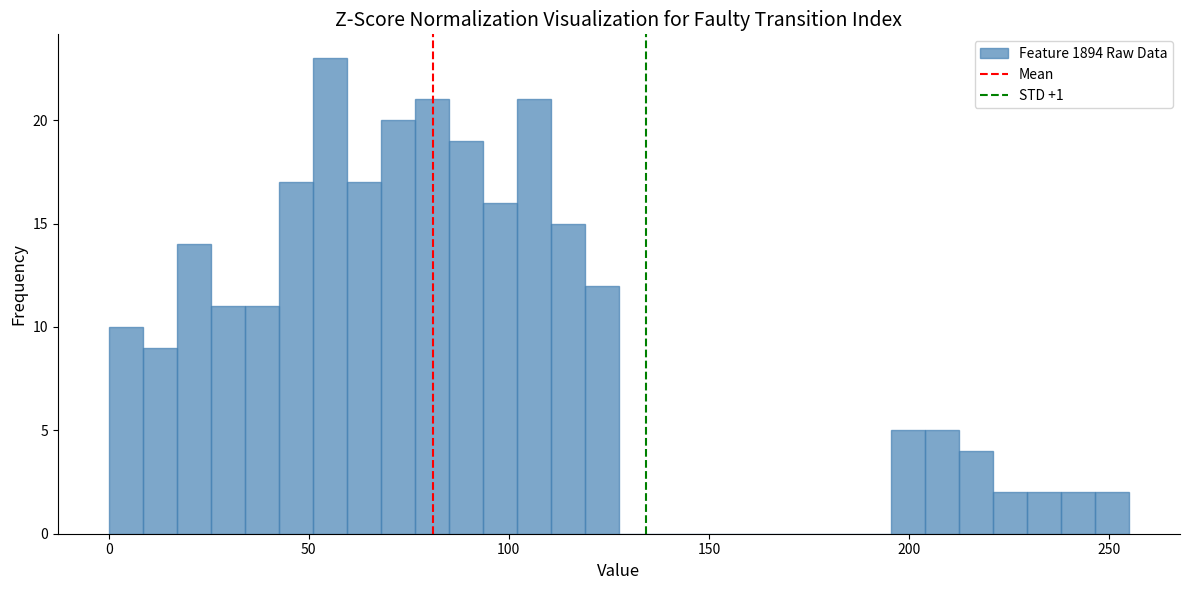

Read against the x-axis, roughly where is the centre of the tallest bar?

55